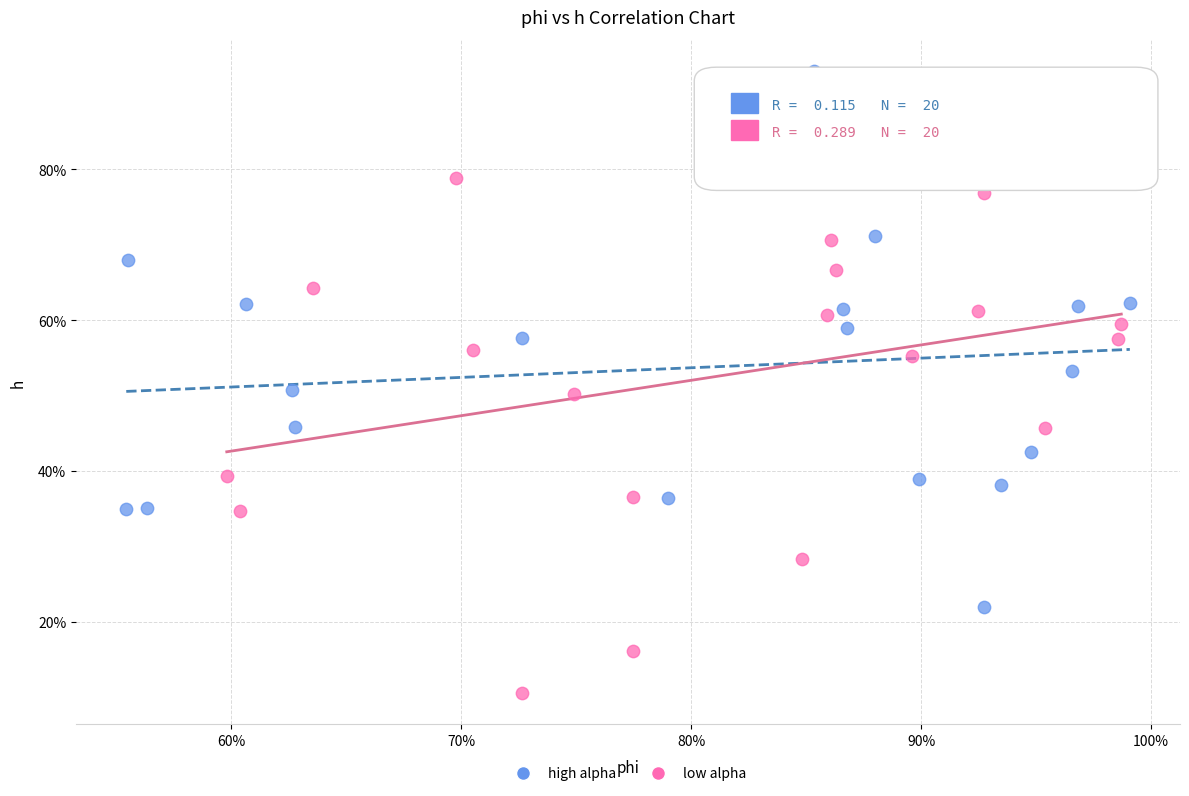

Which series reaches the minimum Y coordinate?

low alpha